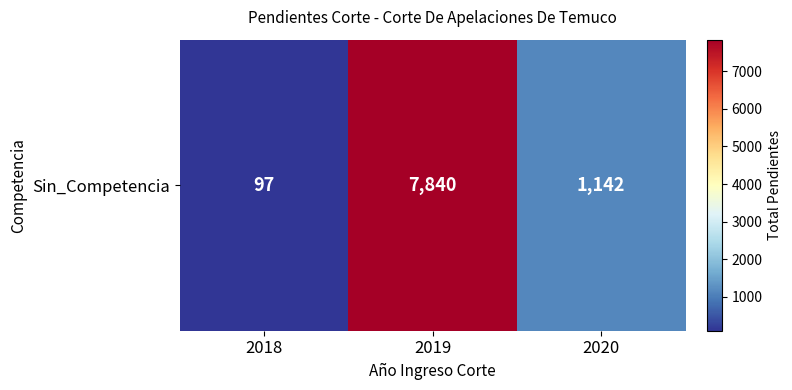

Reading right to left, list all the values displayed in this chart.

2020=1142	2019=7840	2018=97